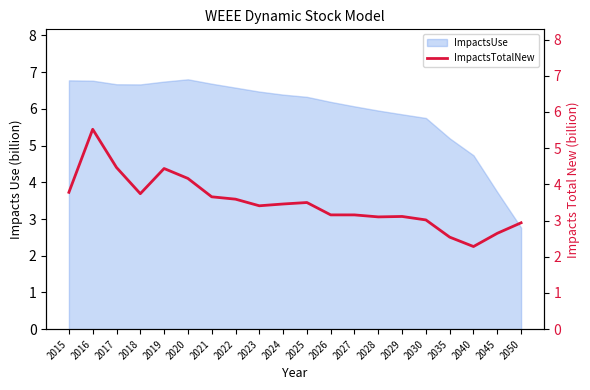

The value at 2015 is 1.6. True or false?

False